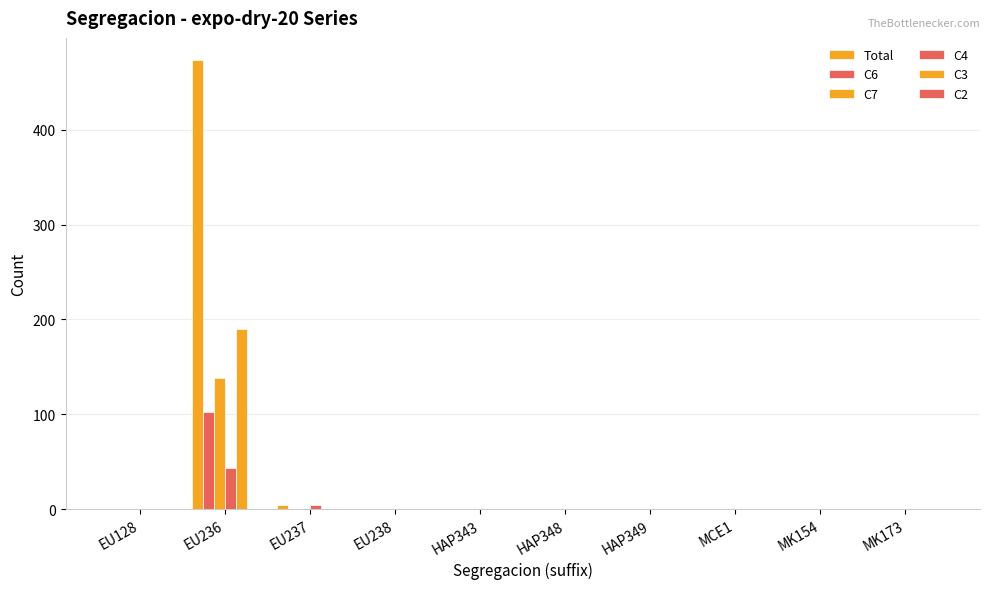

Is it true that C6 equals 59 at EU238?

False